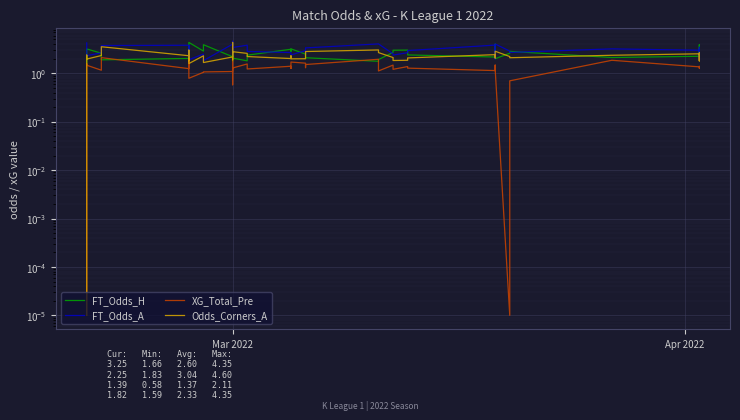

List the series in order of their peak value, highest first.

FT_Odds_A, FT_Odds_H, Odds_Corners_A, XG_Total_Pre